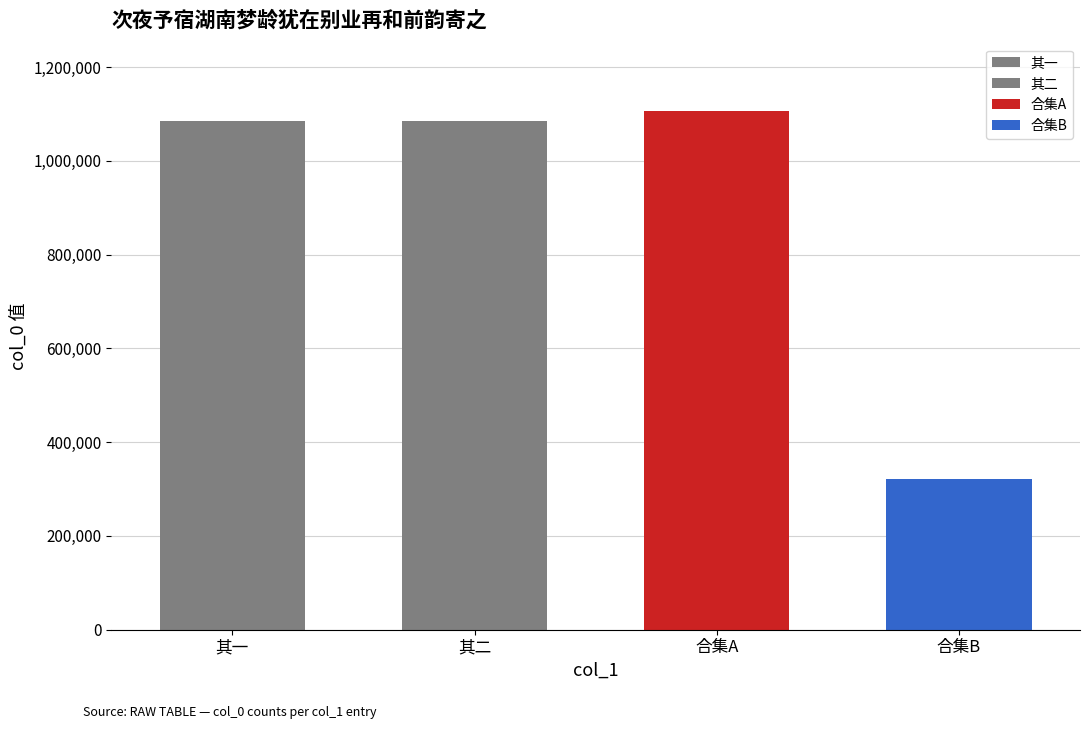

How many series are shown in this chart?

1